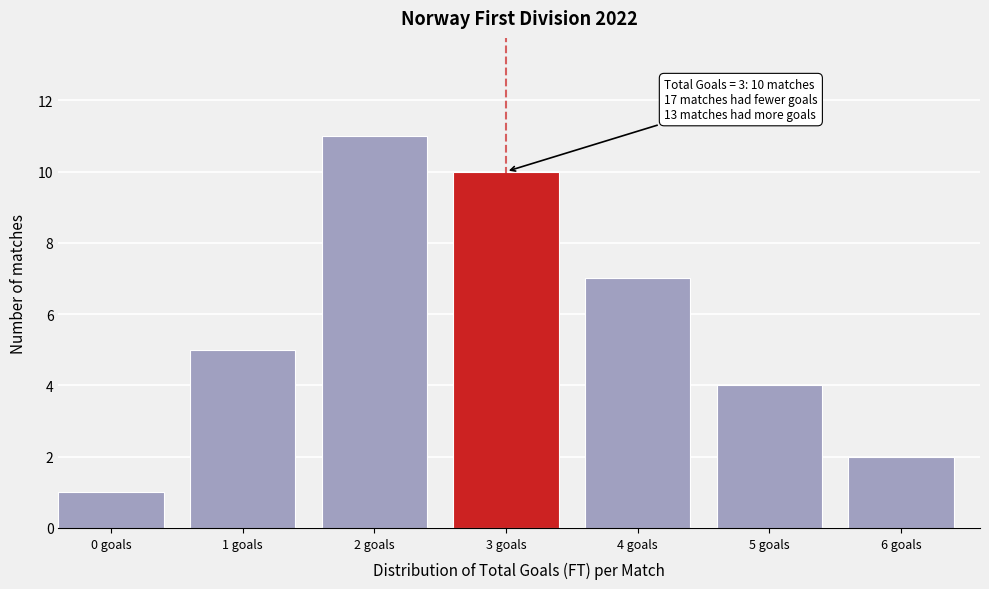

Reading left to right, list all the values displayed in this chart.

0 goals=1	1 goals=5	2 goals=11	3 goals=10	4 goals=7	5 goals=4	6 goals=2